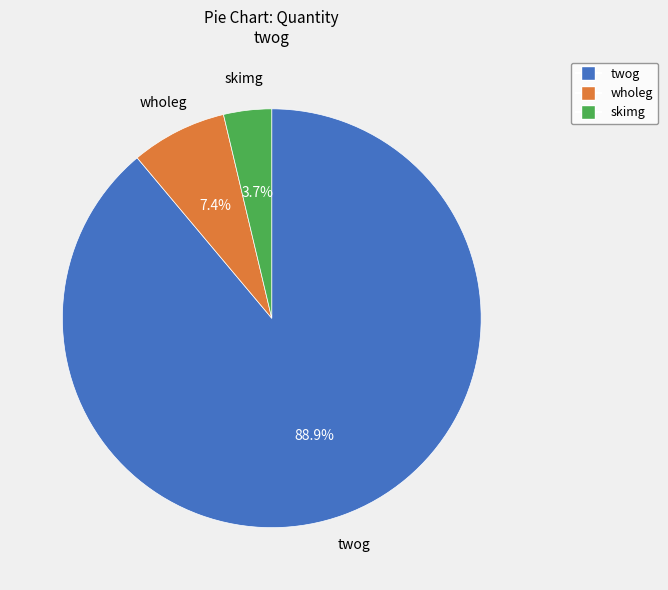

What is the largest slice in the pie chart?

twog